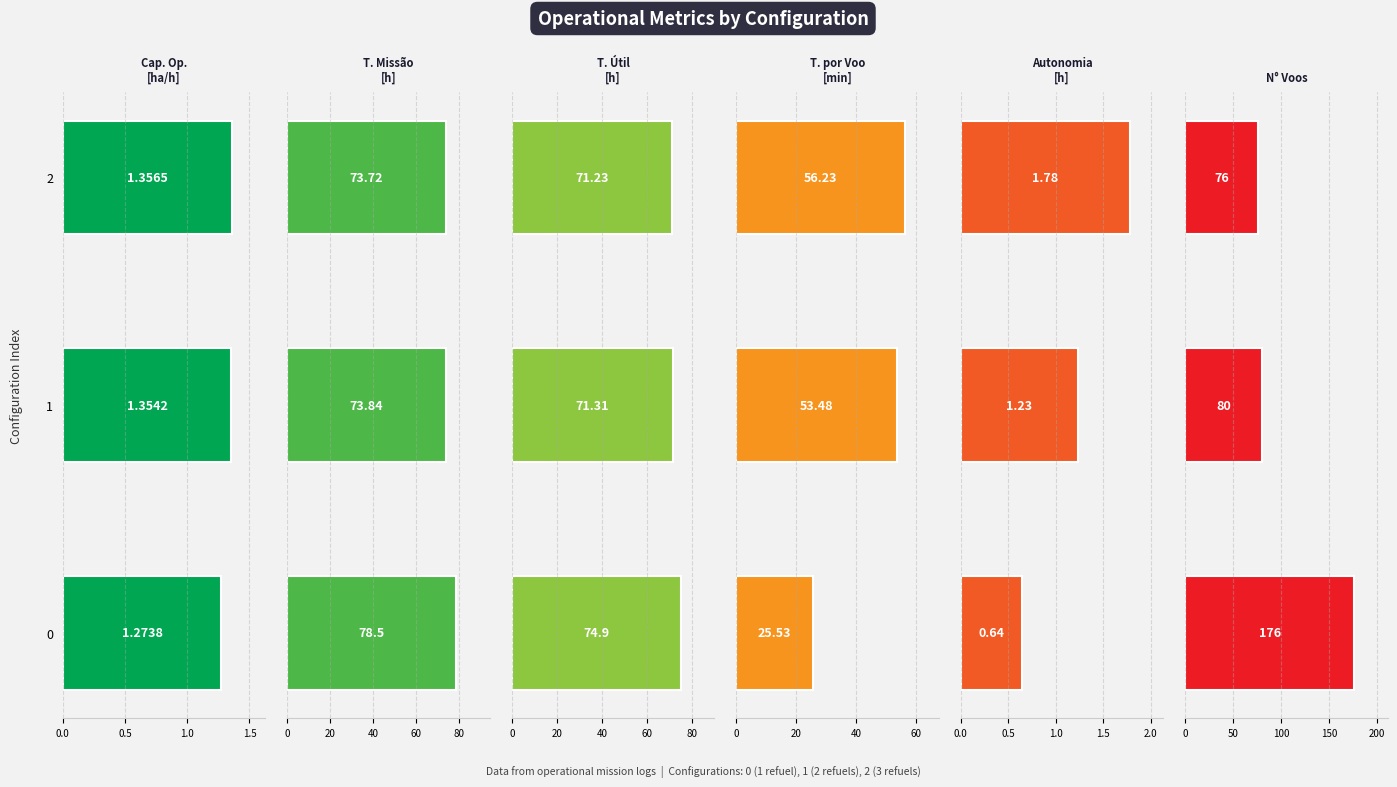

What is the difference between the maximum and minimum values in the Autonomia Projetada [h] series?

1.1